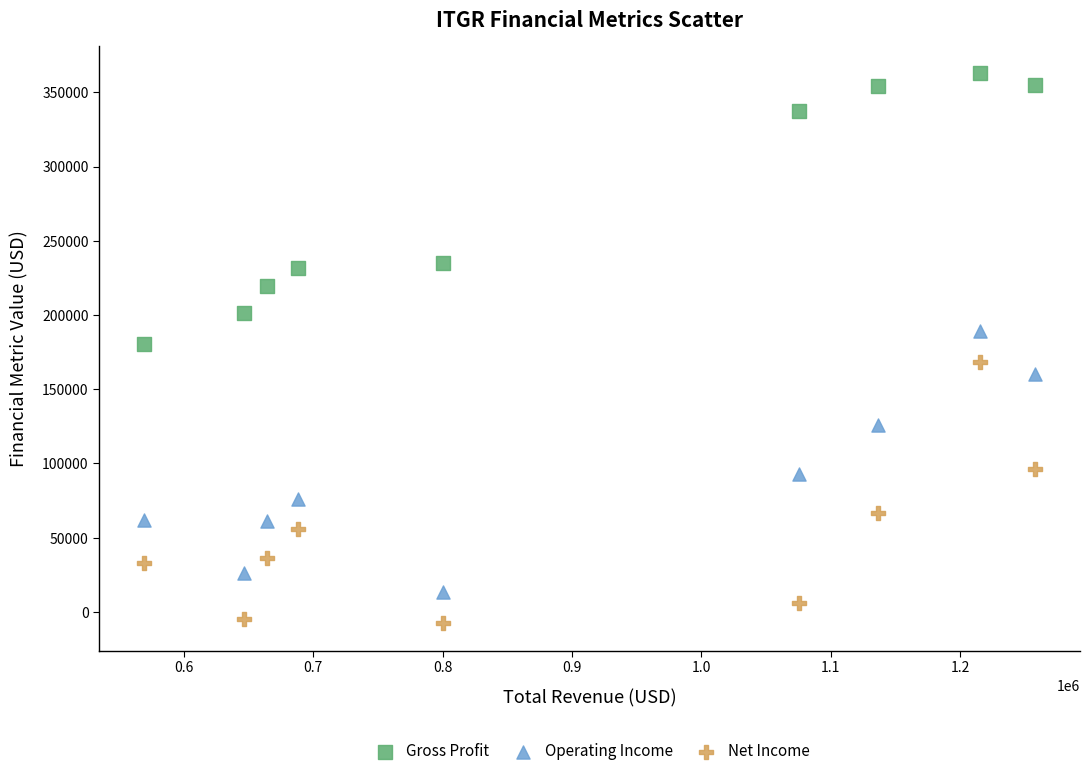

Which series reaches the maximum Y coordinate?

Gross Profit